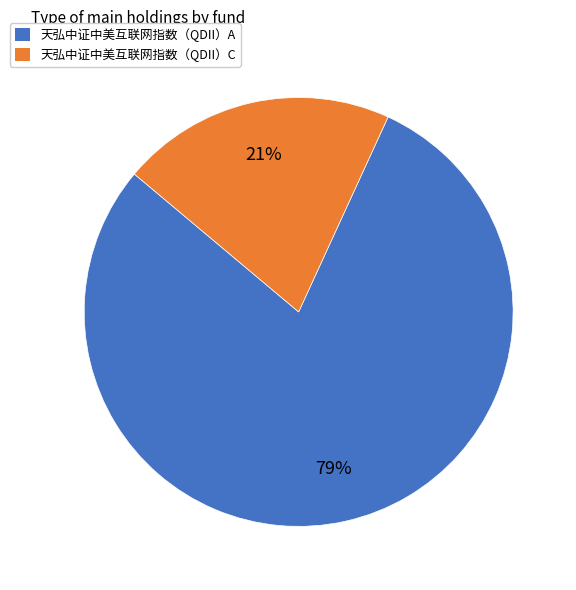

The 天弘中证中美互联网指数（QDII）C slice represents 28% of the pie. True or false?

False